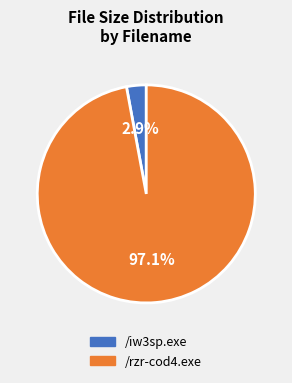

How many segments does this pie chart have?

2